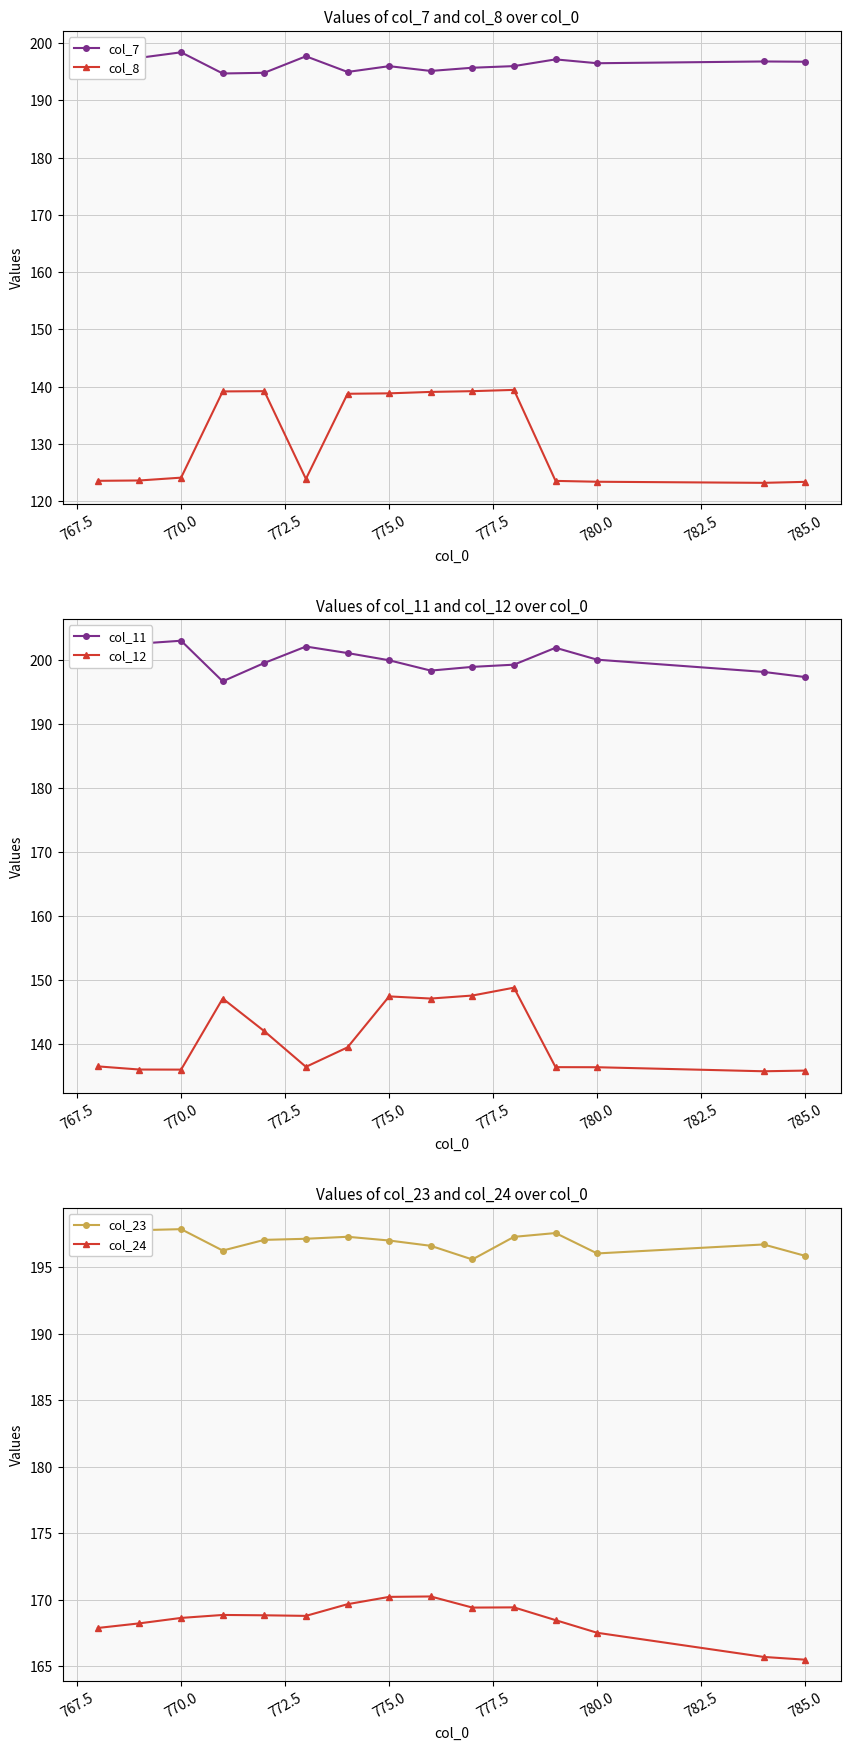

What is the highest value of the col_7 series?

198.4